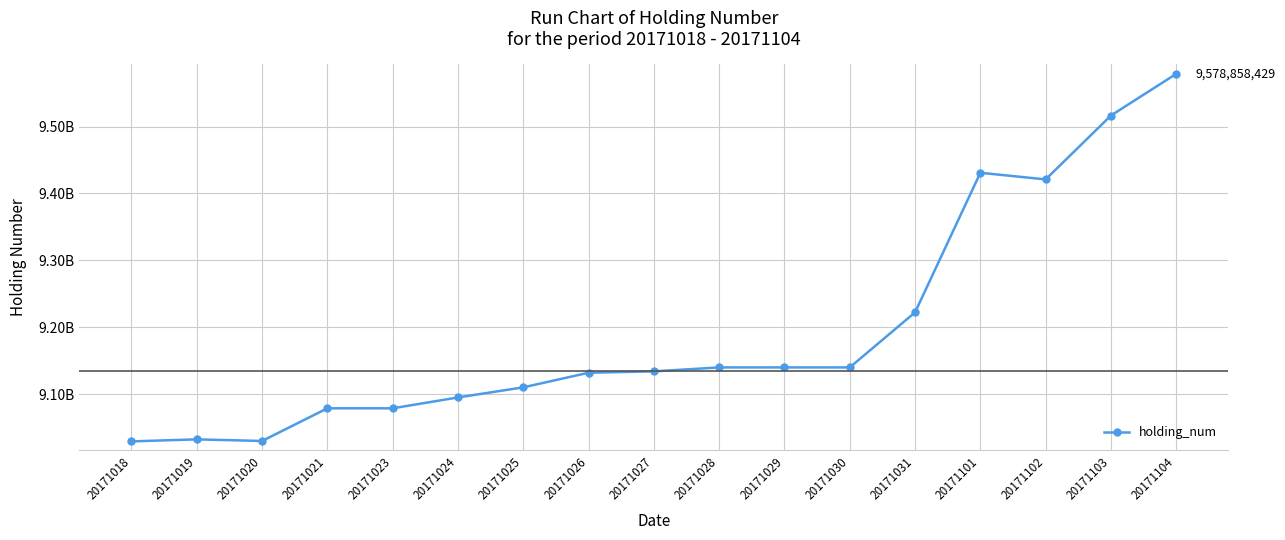

Reading left to right, list all the values displayed in this chart.

20171018=9029303429	20171019=9032323429	20171020=9029906429	20171021=9078767429	20171023=9078767429	20171024=9095021429	20171025=9110079429	20171026=9131952429	20171027=9134003429	20171028=9139915429	20171029=9139915429	20171030=9139915429	20171031=9222222429	20171101=9430946429	20171102=9421029429	20171103=9516558429	20171104=9578858429